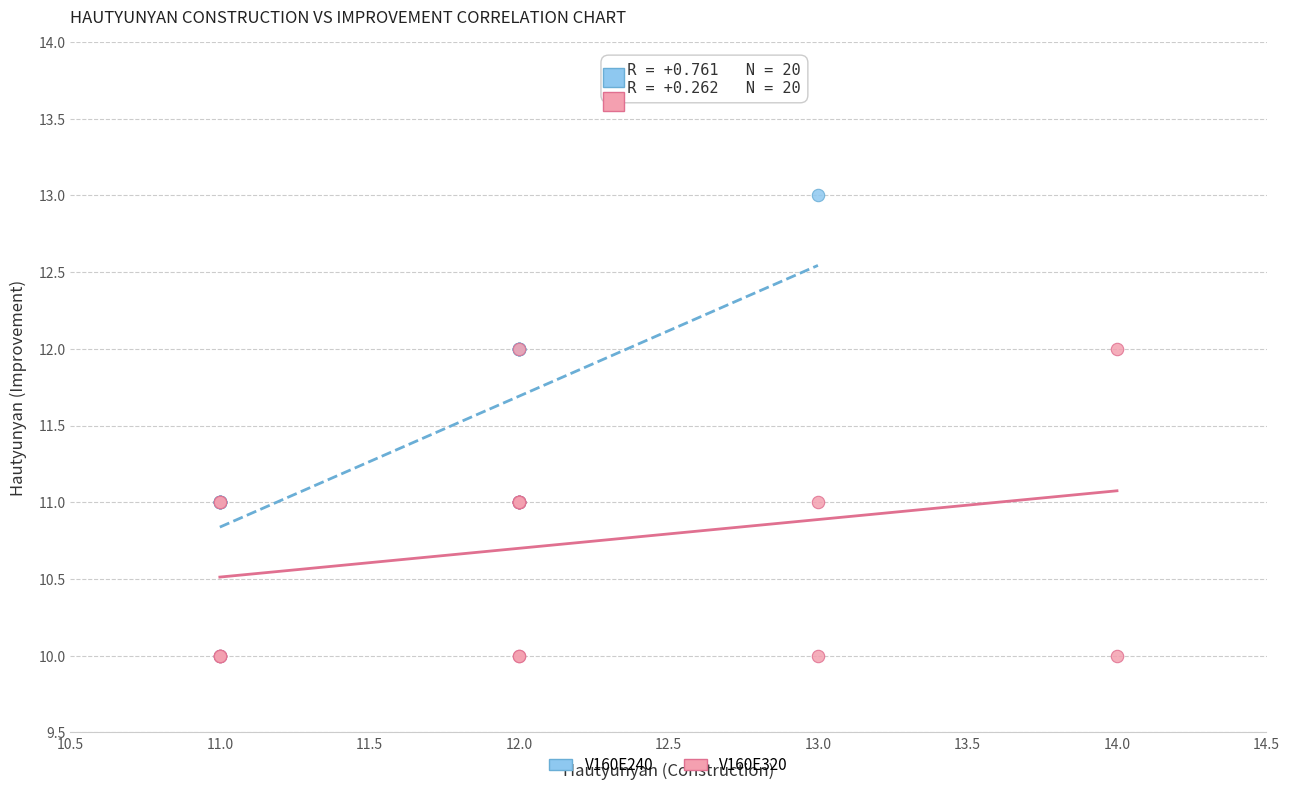

What are all the series names shown in the legend?

V160E240, V160E320